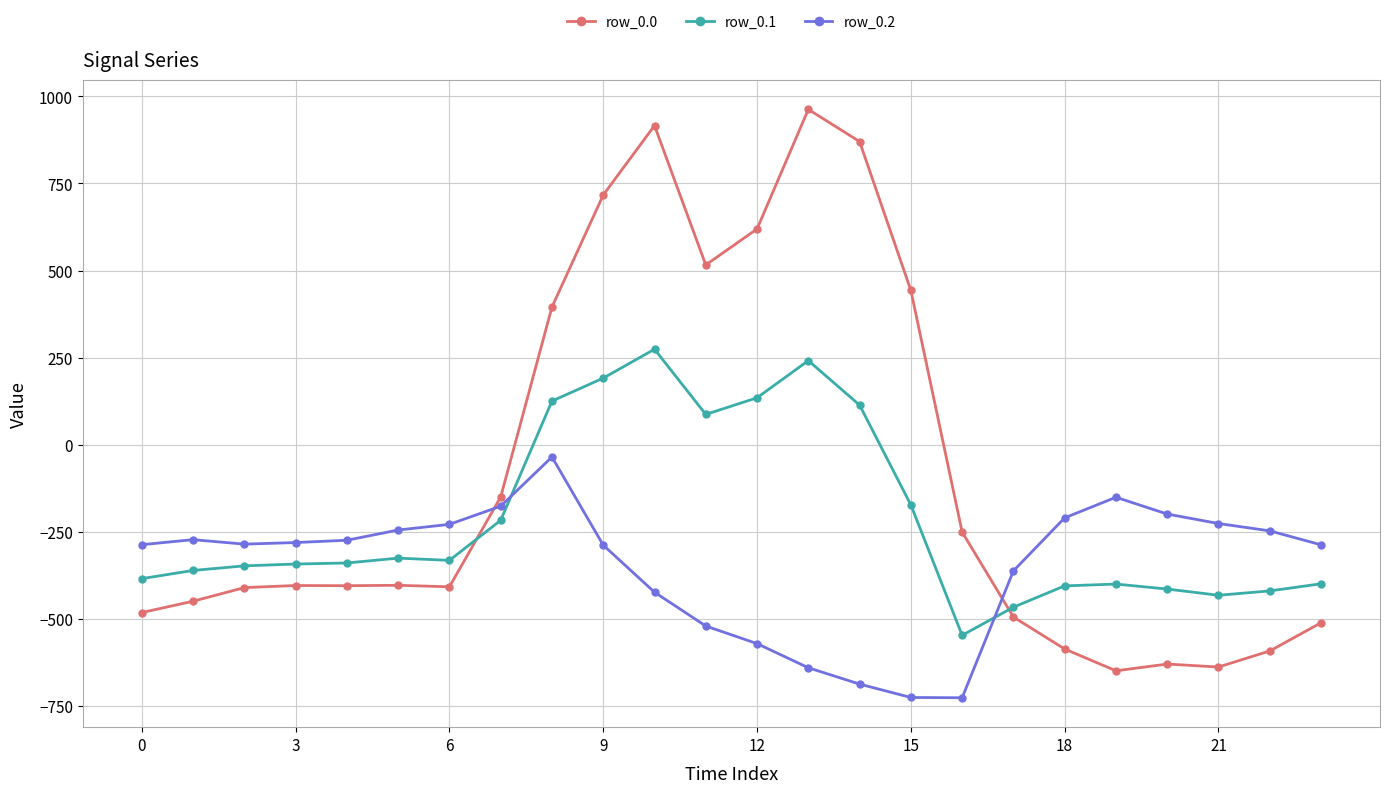

What is the maximum value shown in the chart?

962.7